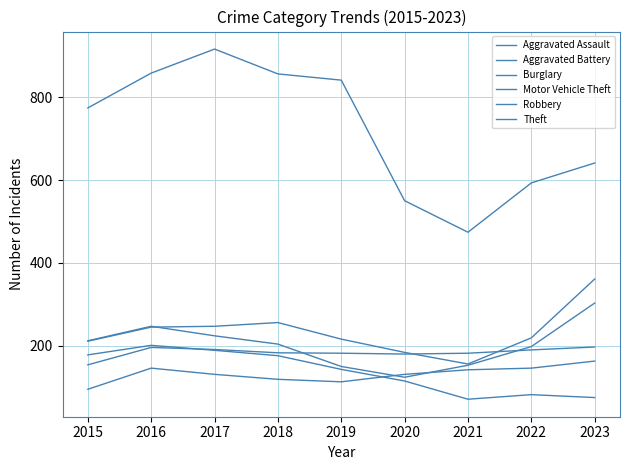

Is the value of Robbery at 2016 greater than the value of Aggravated Battery at 2022?

Yes